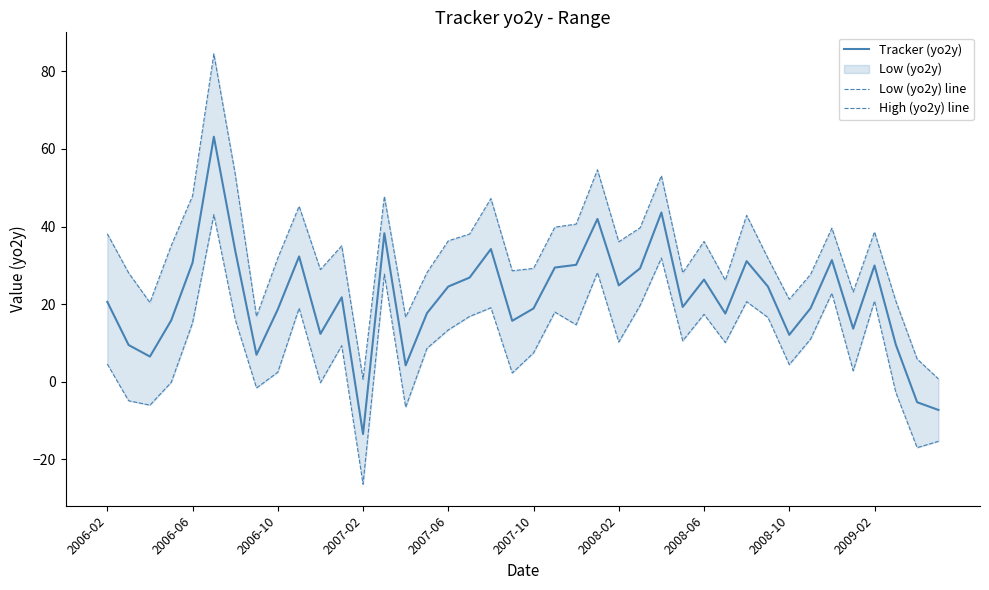

The Tracker (yo2y) series shows 18.9 at 2007-10. True or false?

True